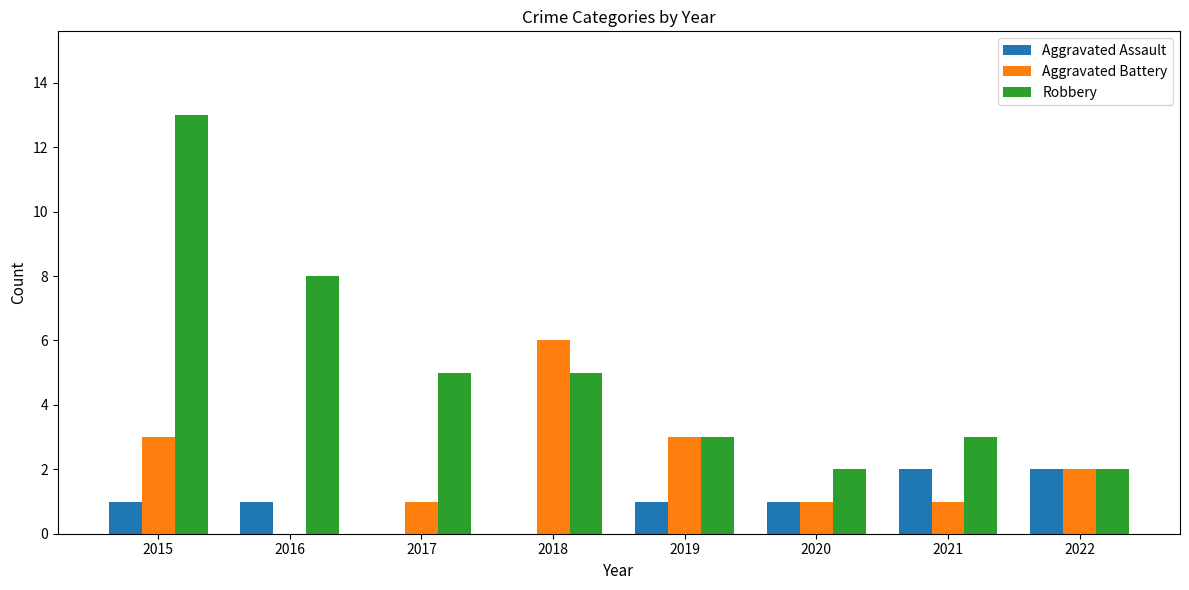

Which series has the widest spread of values?

Robbery